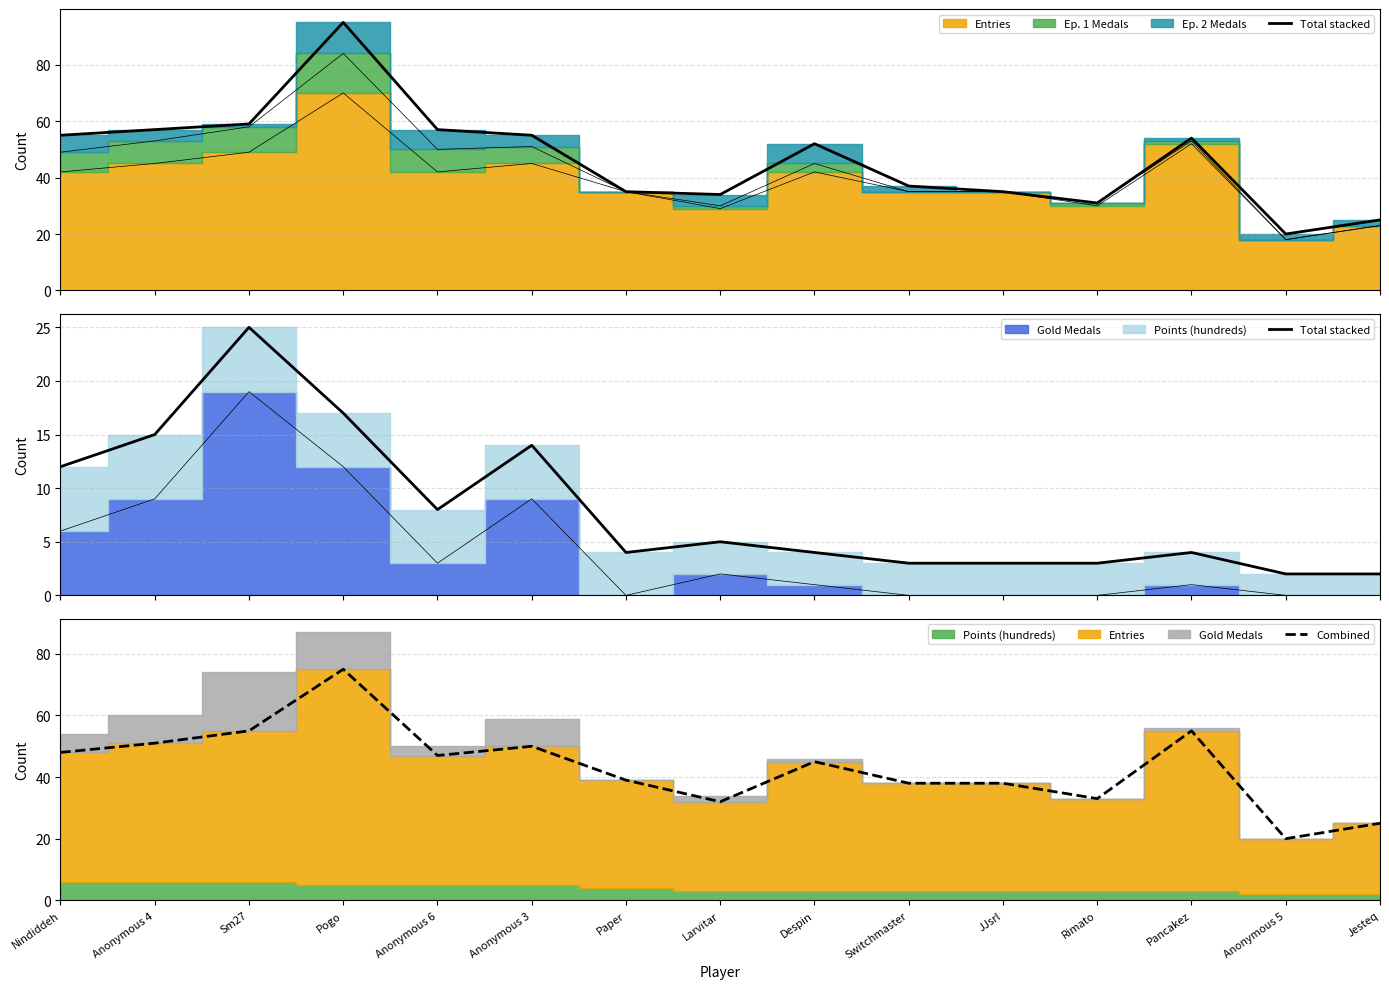

What is the lowest value of the Combined series?

20